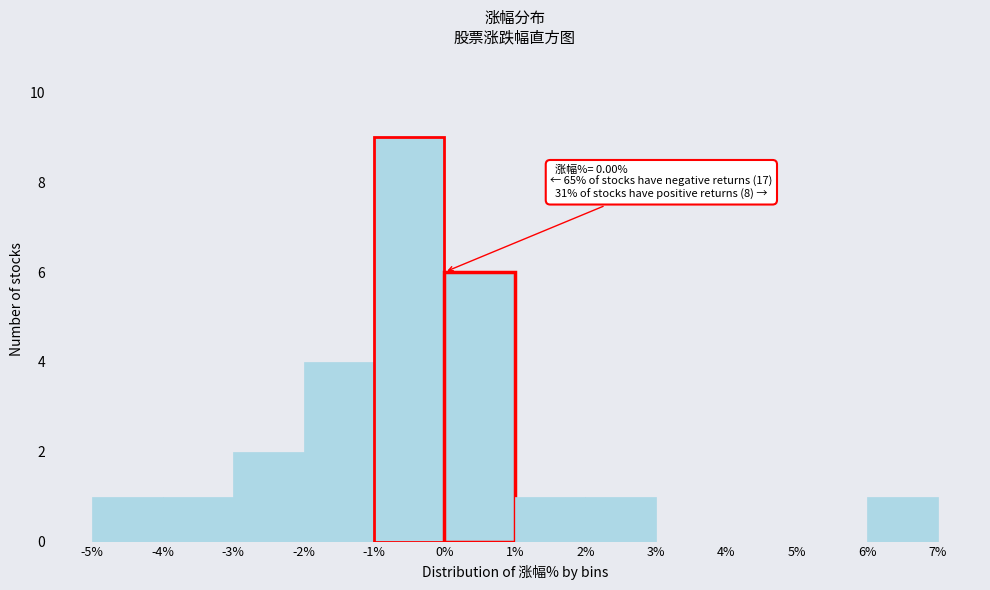

Over which range of the x-axis is the bar tallest?

-1% to 0%